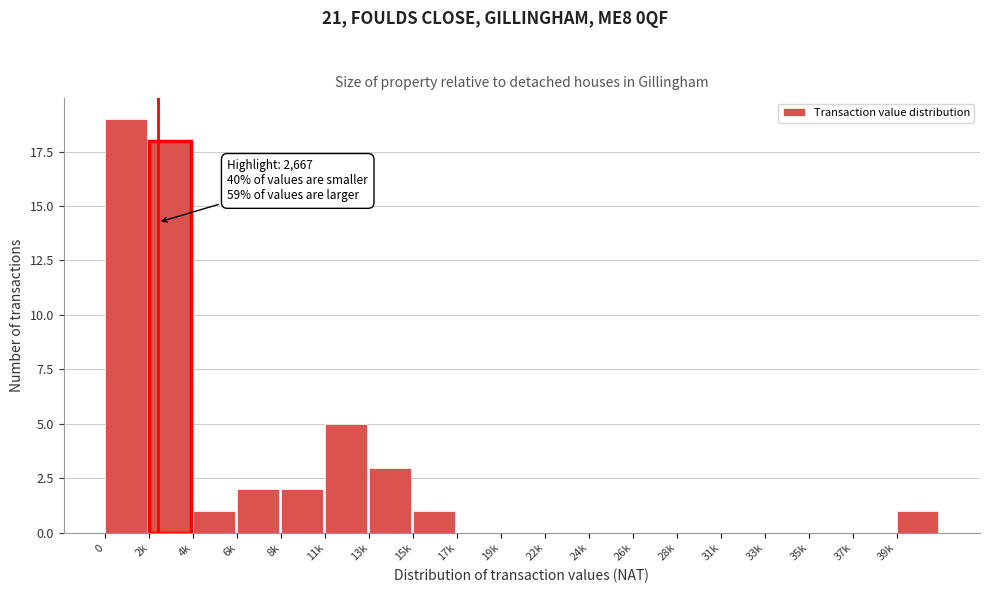

Reading left to right, extract all data points from this chart.

0=19	2k=18	4k=1	6k=2	8k=2	11k=5	13k=3	15k=1	17k=0	19k=0	22k=0	24k=0	26k=0	28k=0	31k=0	33k=0	35k=0	37k=0	39k=1